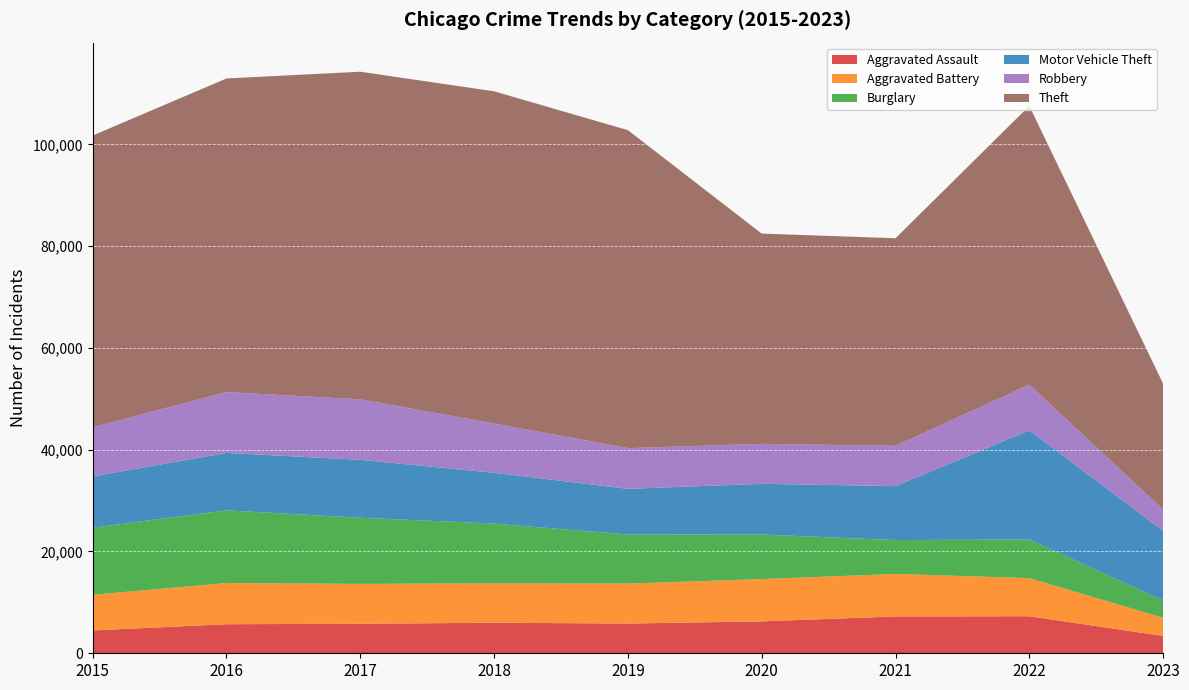

Reading left to right, what are all the values shown in this chart?

Aggravated Assault: 4480	5712	5793	6001	5841	6263	7243	7277	3408
Aggravated Battery: 7018	8085	7845	7734	7857	8319	8346	7487	3564
Burglary: 13184	14289	13001	11746	9639	8757	6659	7591	3392
Motor Vehicle Theft: 10068	11286	11380	9985	8977	9959	10601	21445	13698
Robbery: 9638	11960	11880	9680	7994	7855	7917	8965	4175
Theft: 57350	61621	64382	65286	62491	41320	40792	54792	24735